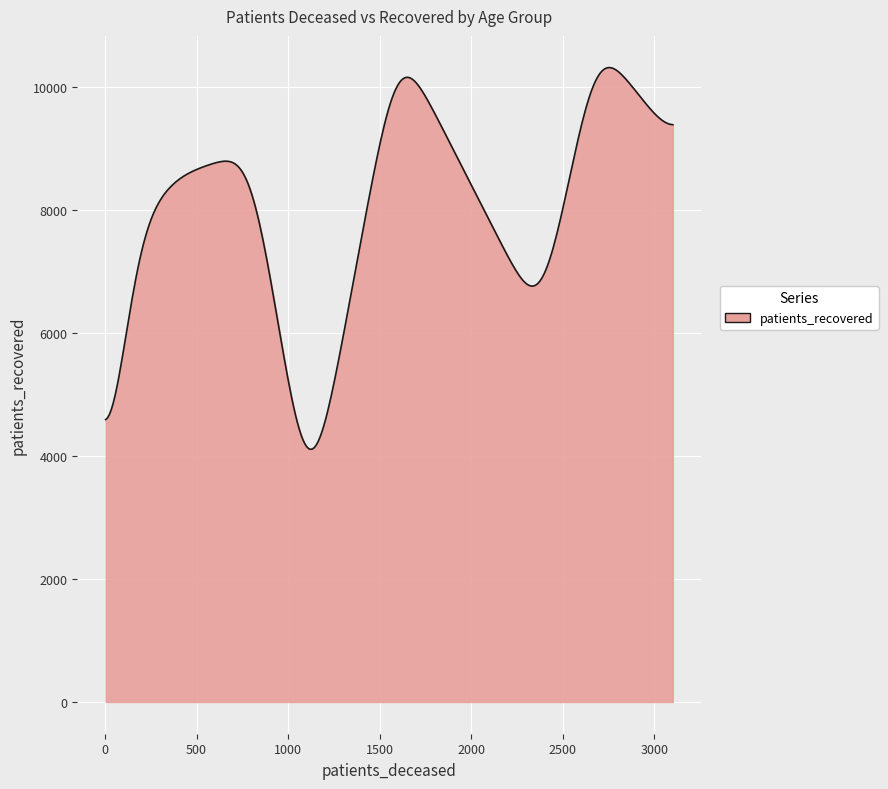

What is the difference between the maximum and minimum values?

6208.5